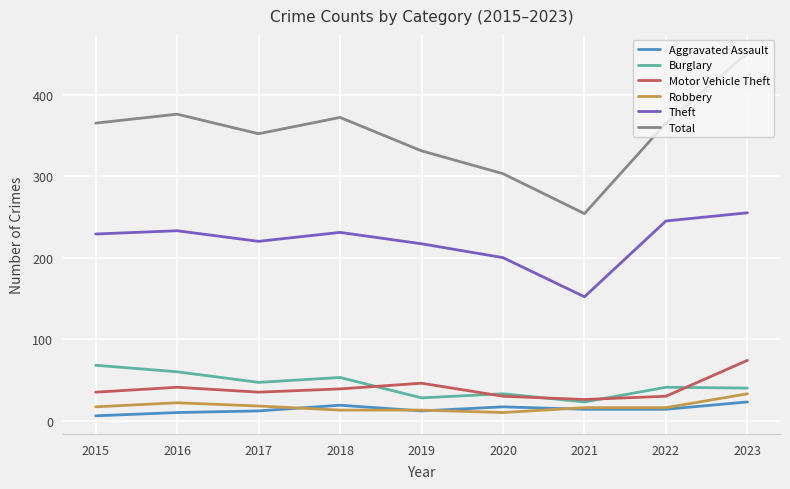

What is the approximate value of Burglary at 2021?

23